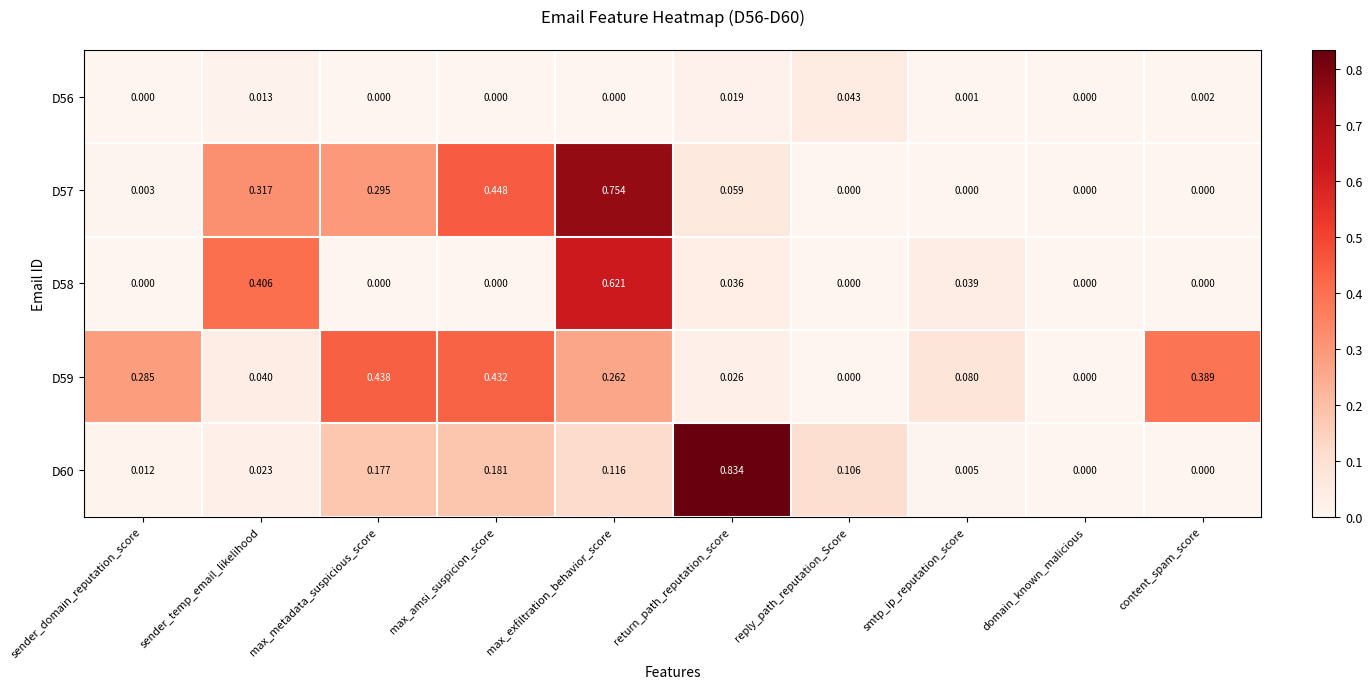

Is the value of D60 at reply_path_reputation_Score greater than the value of D58 at domain_known_malicious?

Yes